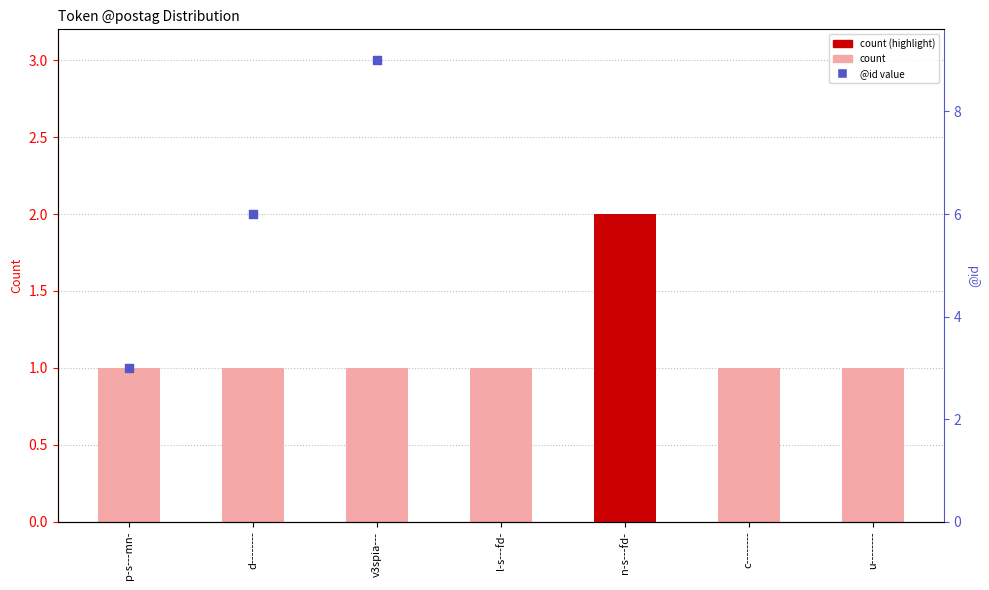

What are all the series names shown in the legend?

count, @id value